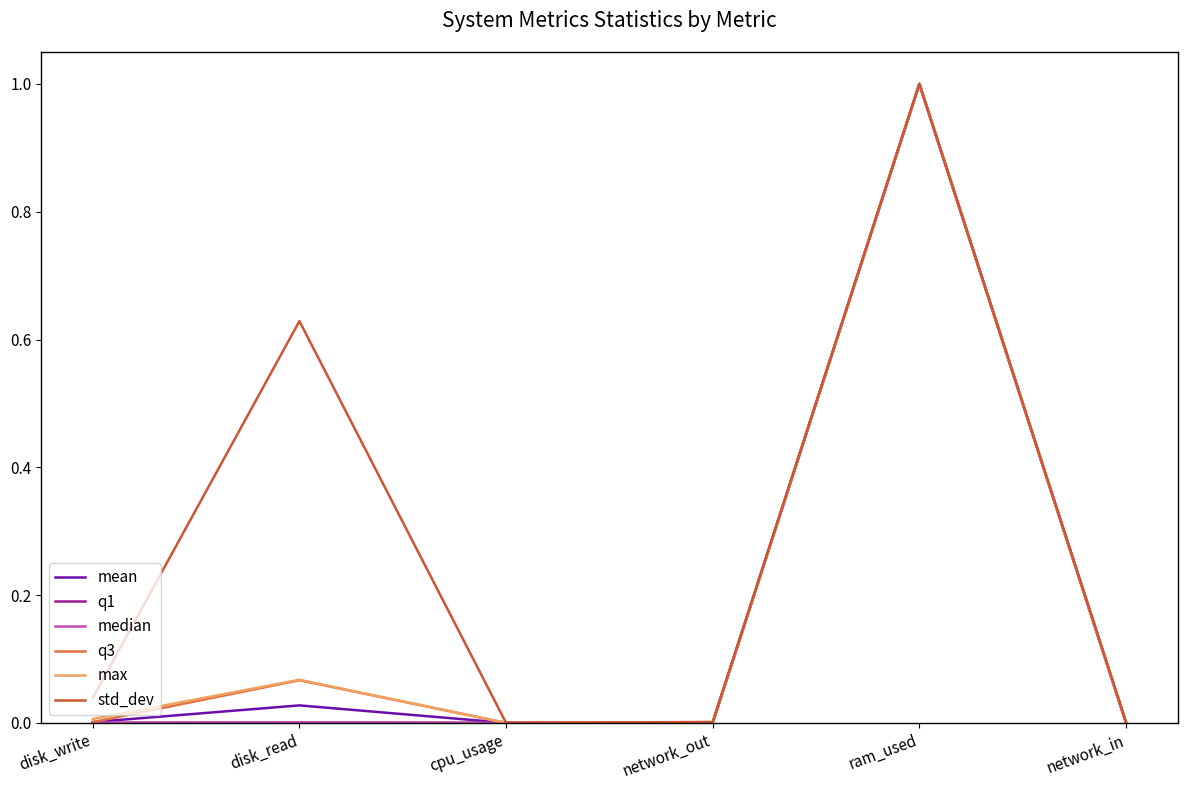

Does the chart have visible grid lines?

No